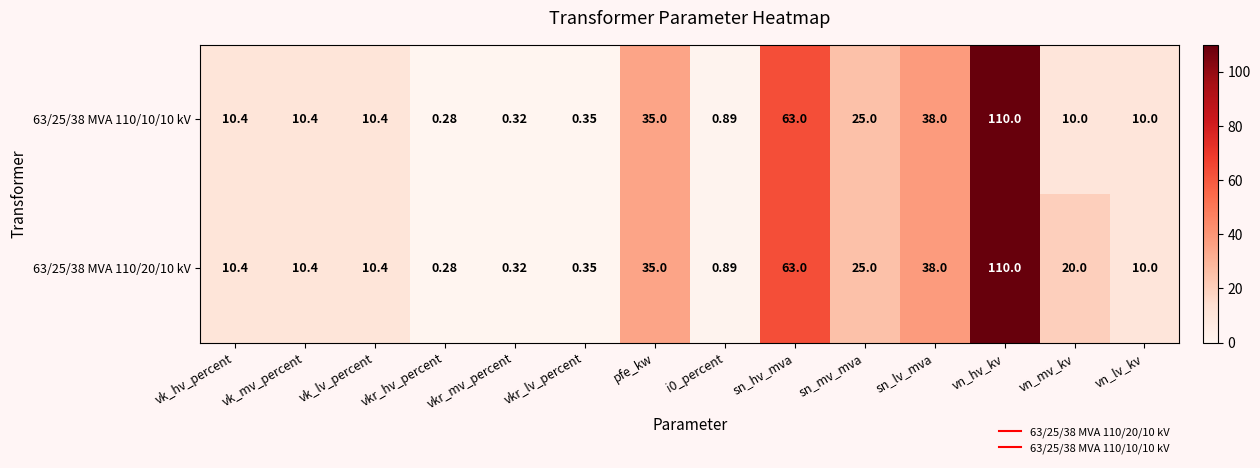

At which label is 63/25/38 MVA 110/10/10 kV closest to 55?

sn_hv_mva